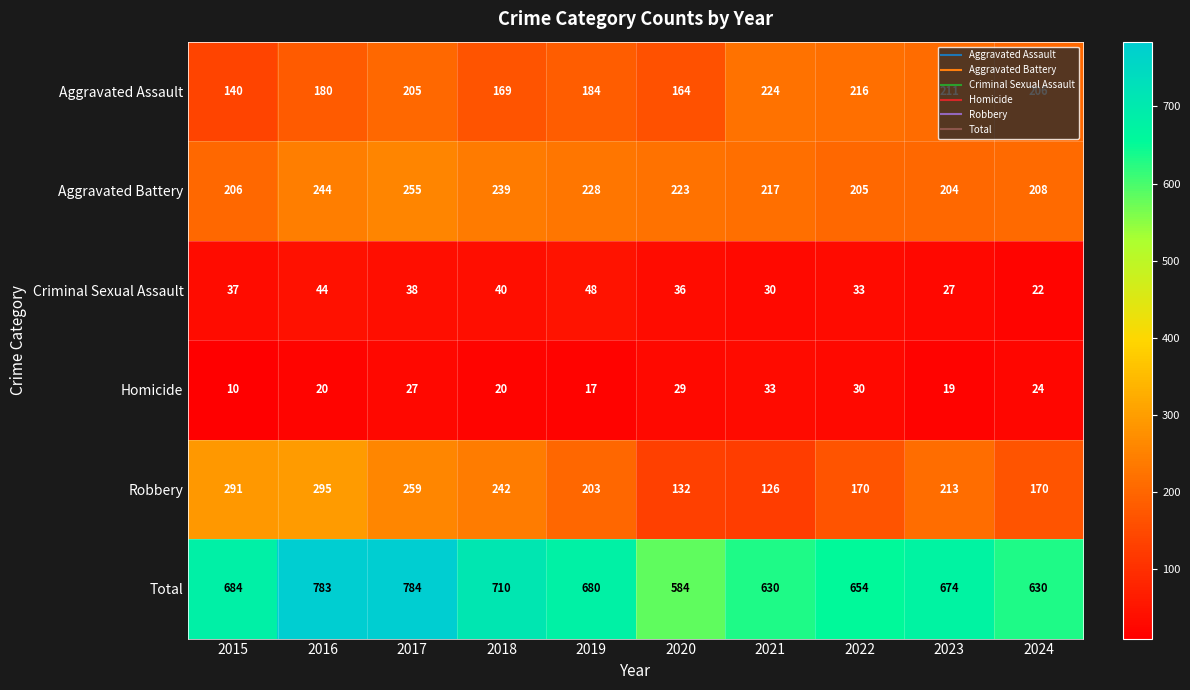

What is the difference between the highest and lowest values at 2017?

757